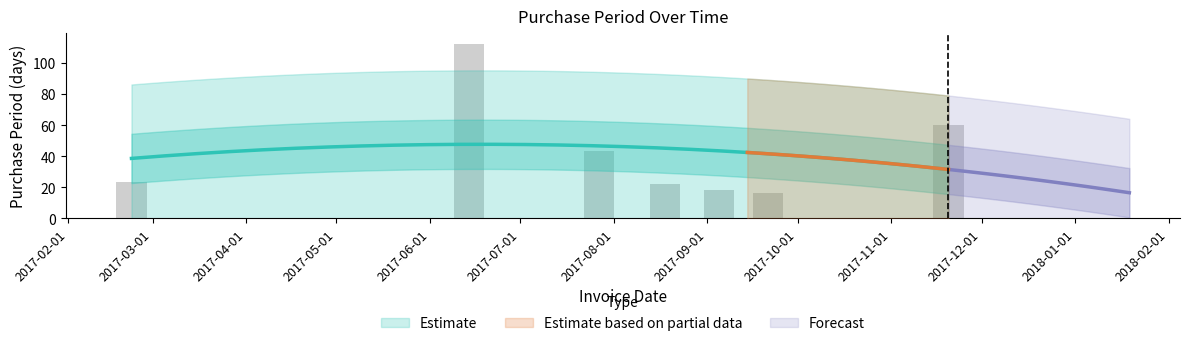

The value at 2017-06-14 is 112. True or false?

True